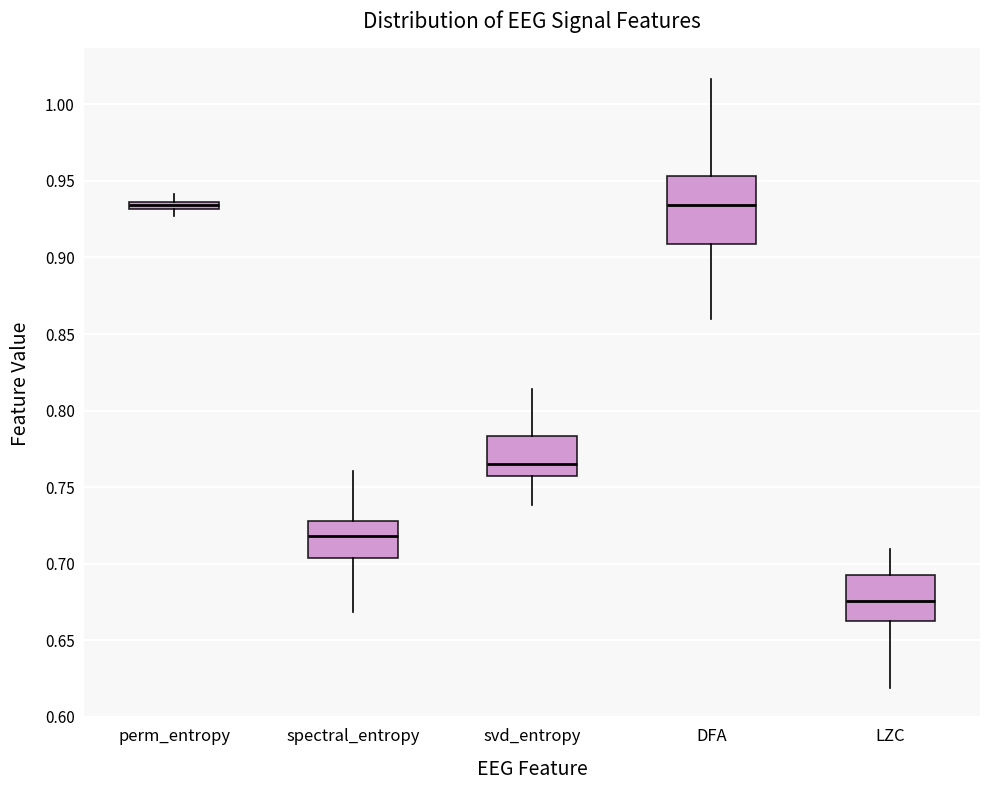

Which box is the tallest, from its lower edge to its upper edge?

DFA